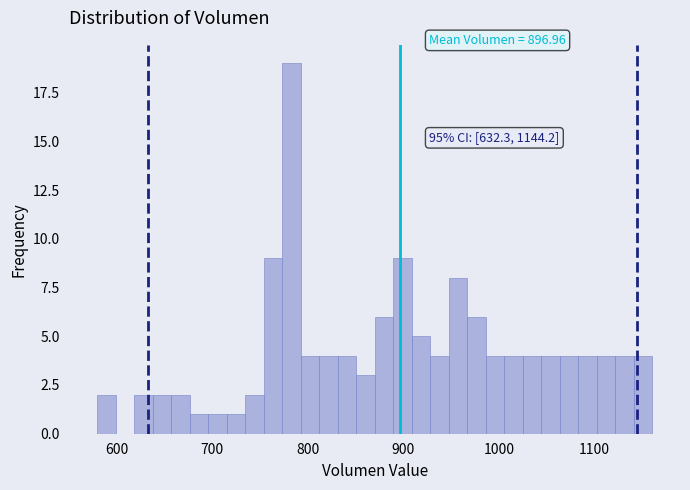

Read against the x-axis, roughly where is the centre of the tallest bar?

780